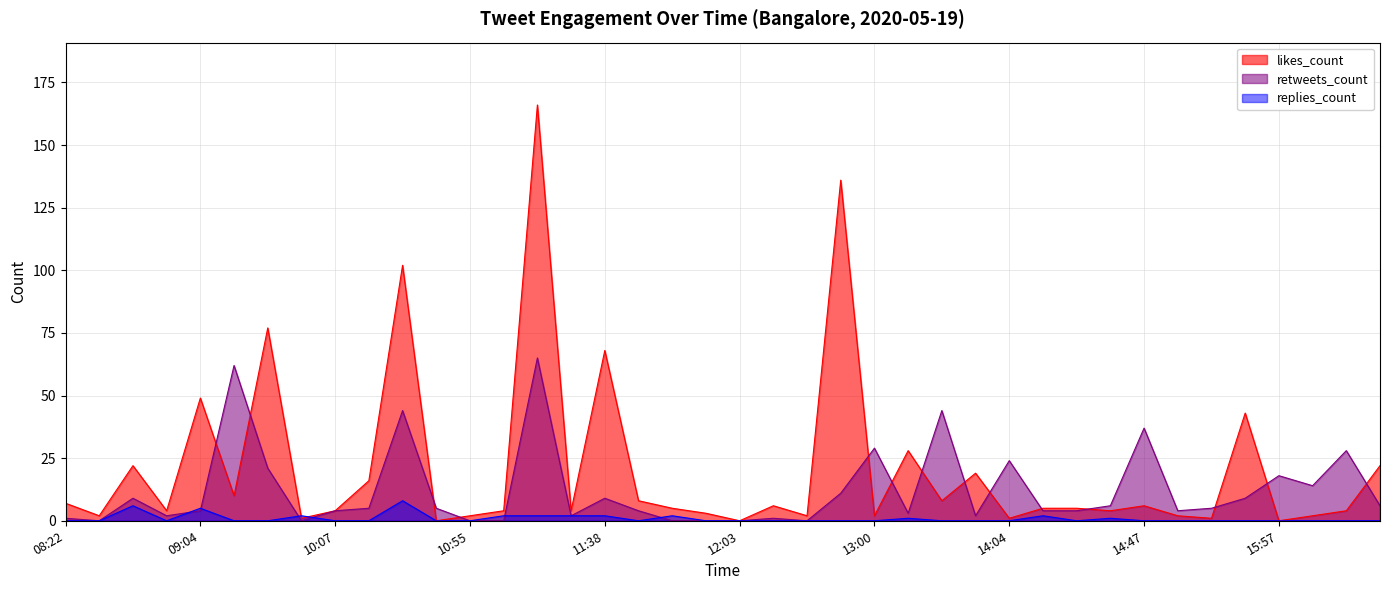

At which category is the sum across all series the highest?

11:13